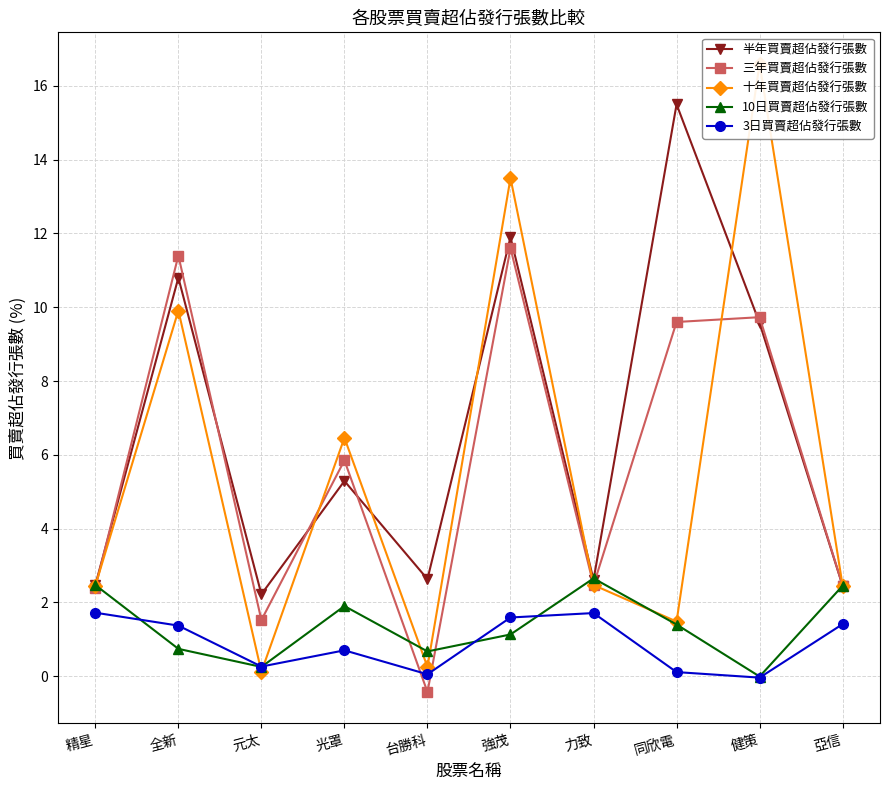

What are all the series names shown in the legend?

半年買賣超佔發行張數, 三年買賣超佔發行張數, 十年買賣超佔發行張數, 10日買賣超佔發行張數, 3日買賣超佔發行張數